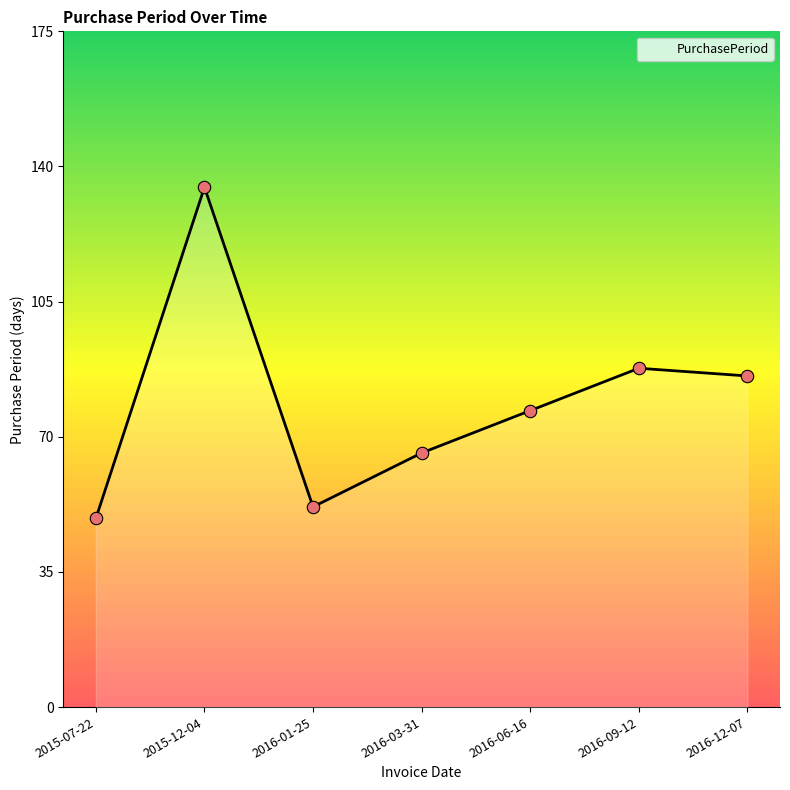

What is the change in value from 2015-12-04 to 2016-12-07?

-49